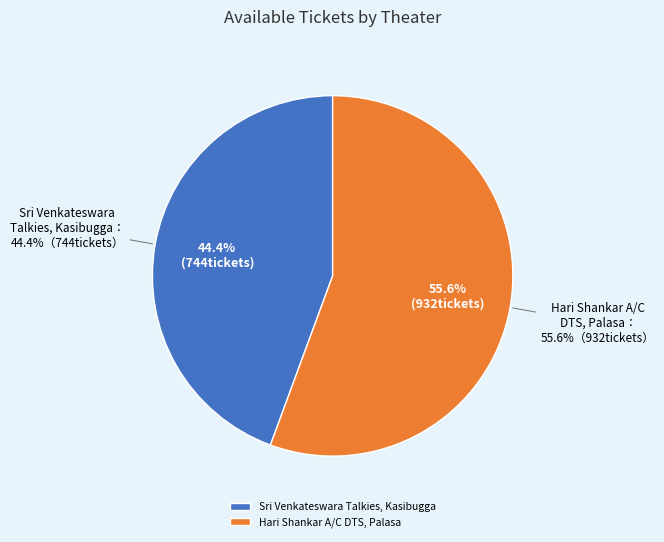

Is there any slice that represents more than half of the pie?

Yes